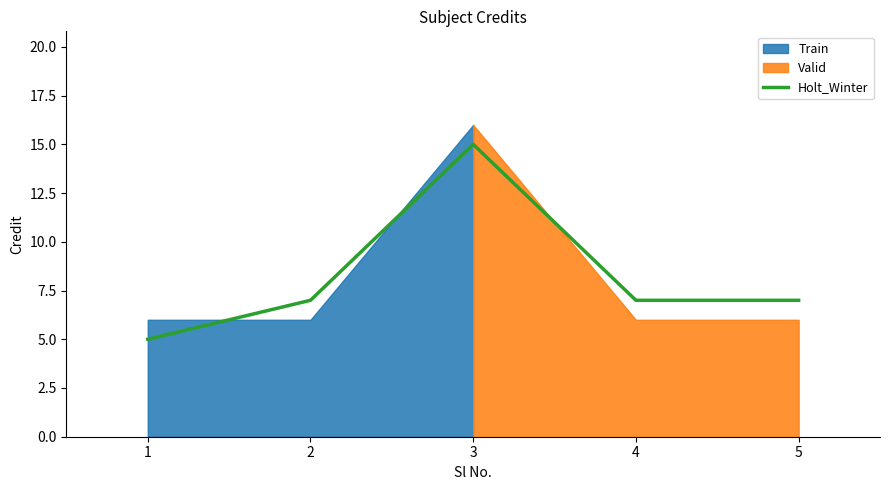

What is the minimum value shown in the chart?

5